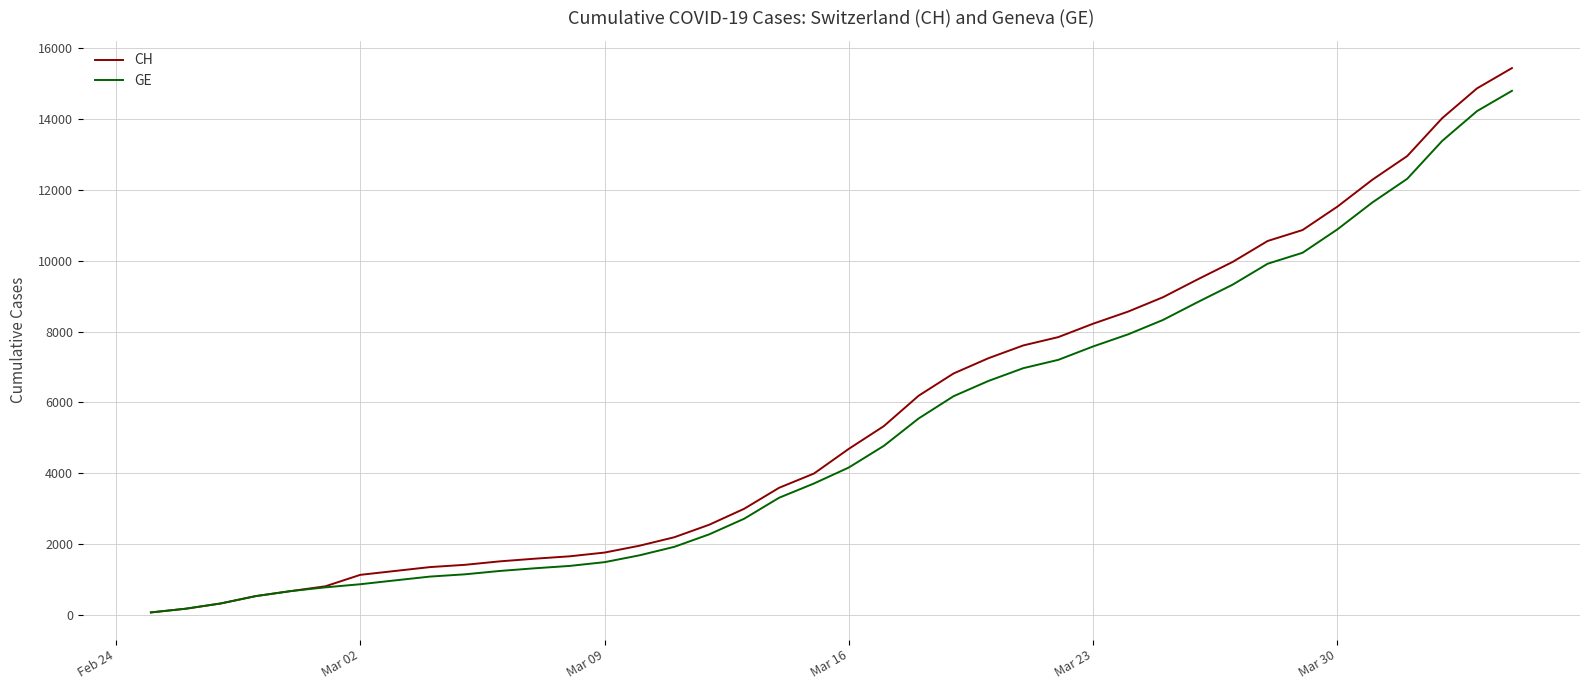

What is the maximum value for CH?

15439